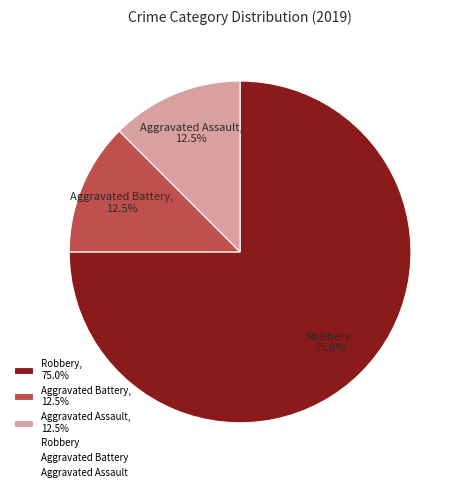

Combined, what portion of the pie is Aggravated Battery, 12.5% and Aggravated Assault, 12.5%?

25.0%